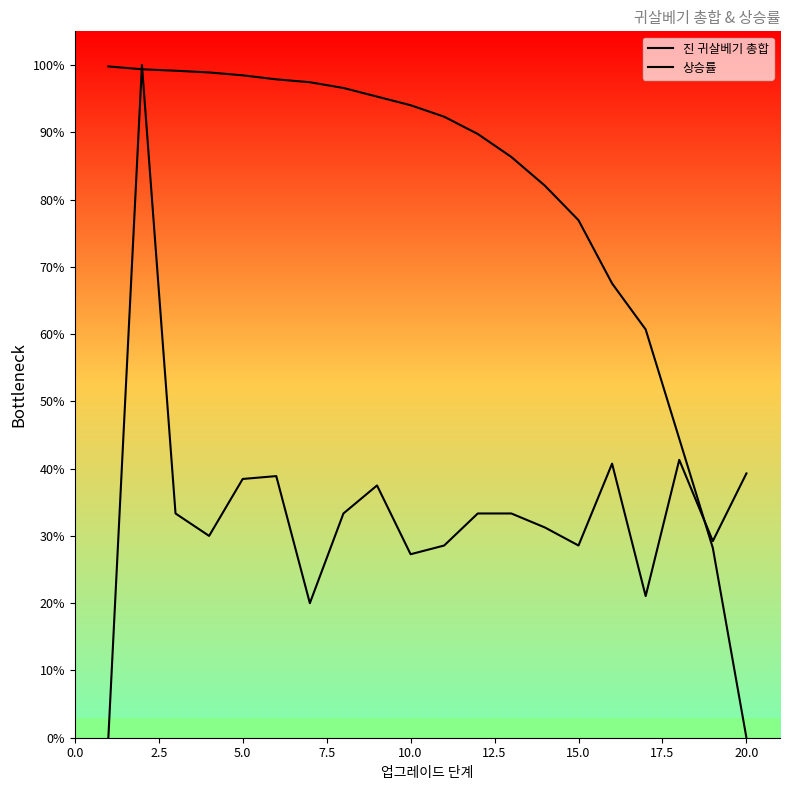

Does the chart display data point markers on the line(s)?

No